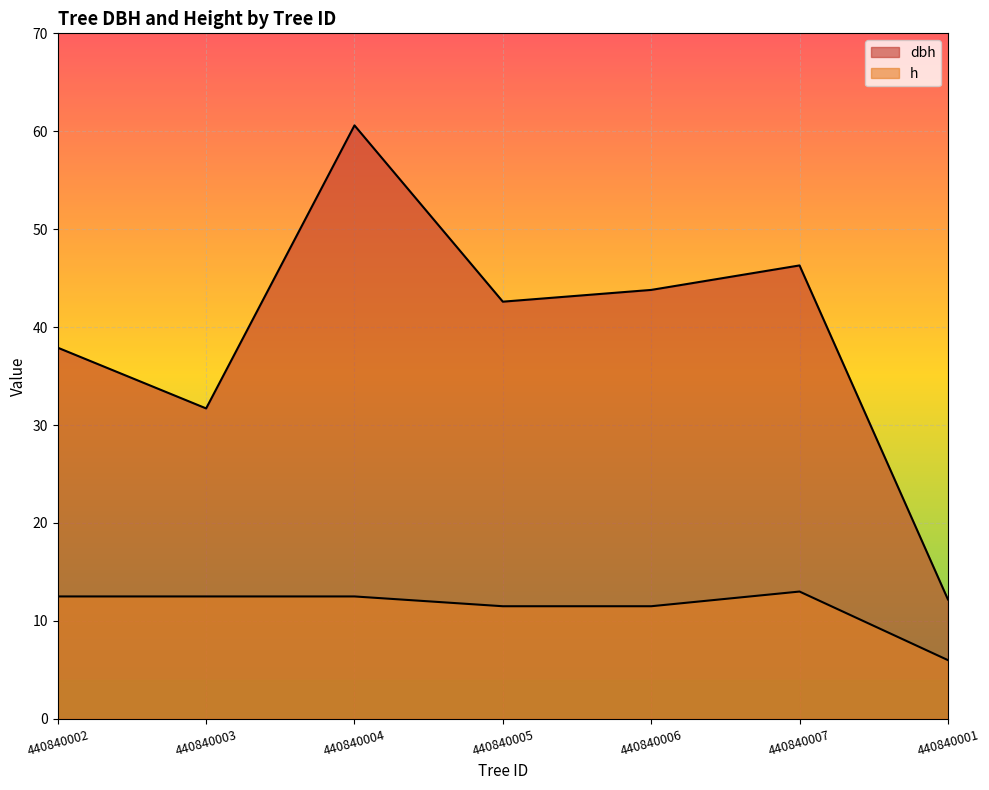

How many interior local peaks does the dbh series have?

2